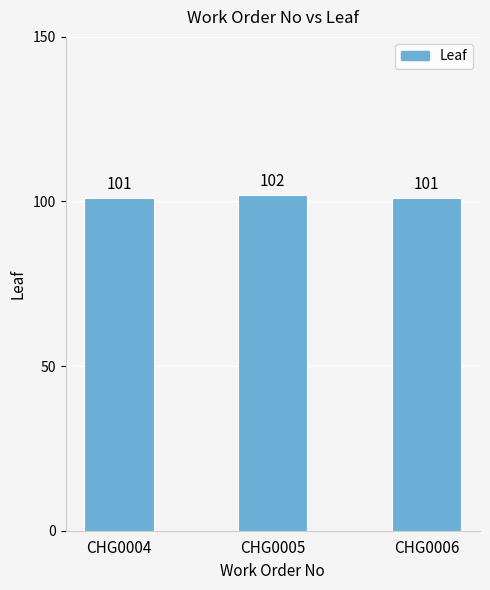

What is the sum of all values?

304